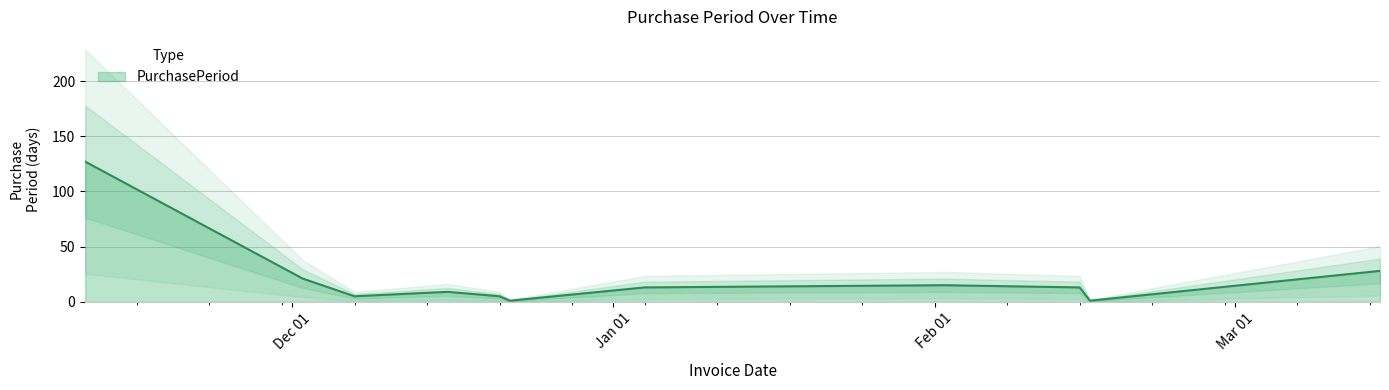

Reading left to right, what are all the values shown in this chart?

2015-11-11=127	2015-12-02=21	2015-12-07=5	2015-12-16=9	2015-12-21=5	2015-12-22=1	2016-01-04=13	2016-01-18=14	2016-02-02=15	2016-02-15=13	2016-02-16=1	2016-03-15=28